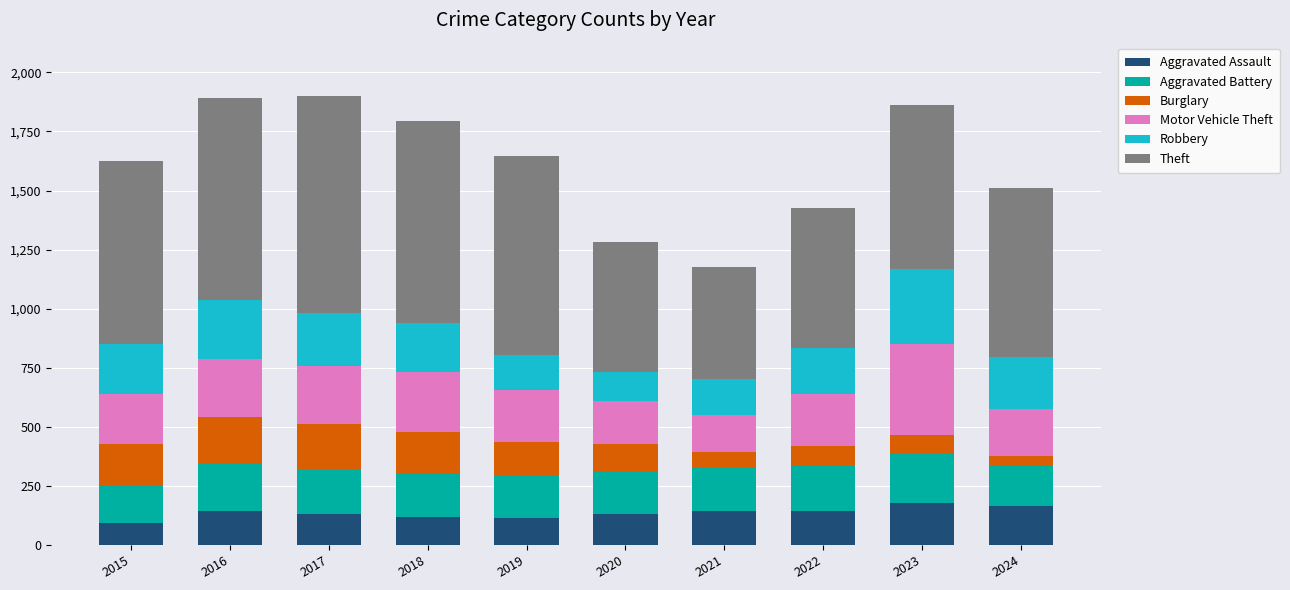

What is the value of the Aggravated Assault bar at the 3rd from the left?

131